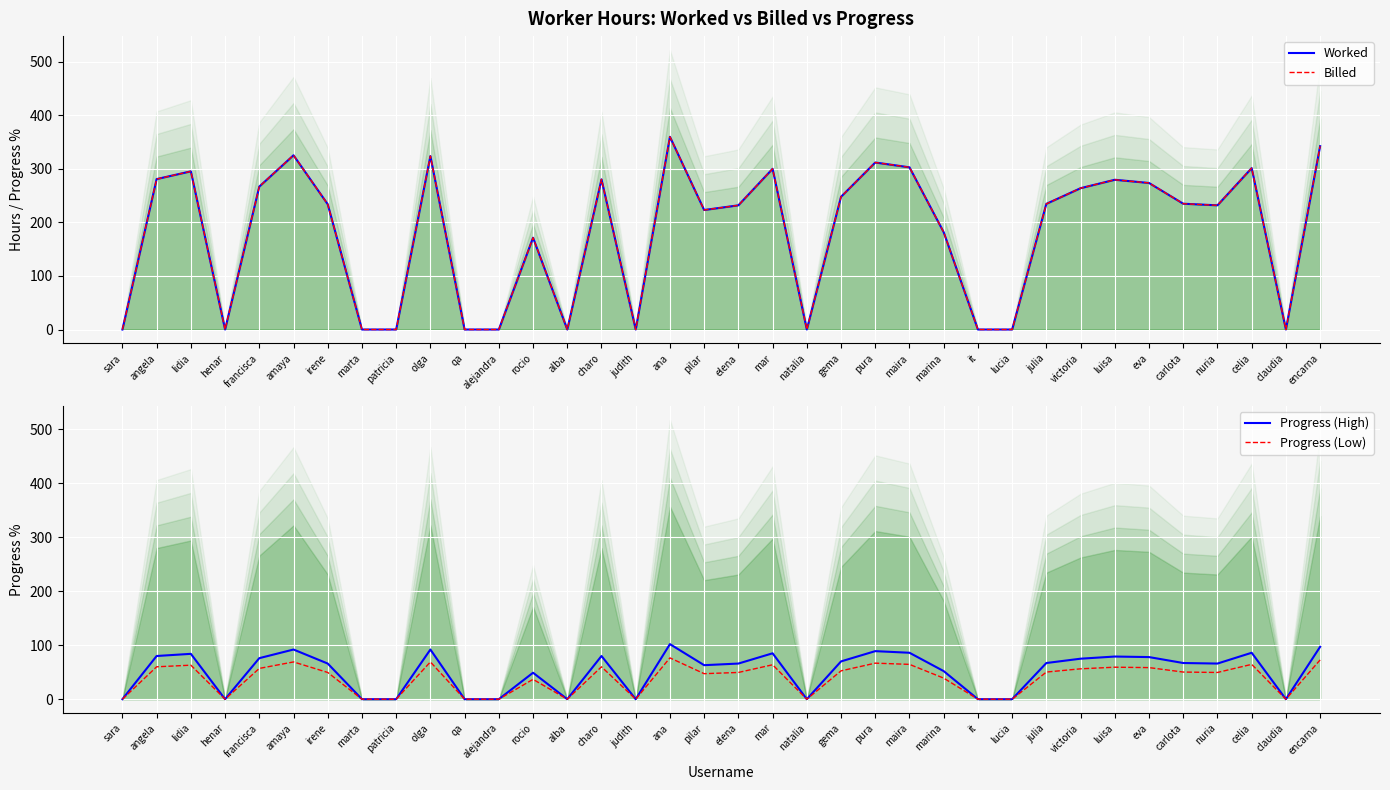

True or false: Billed has a value of 248.0 at gema.

True